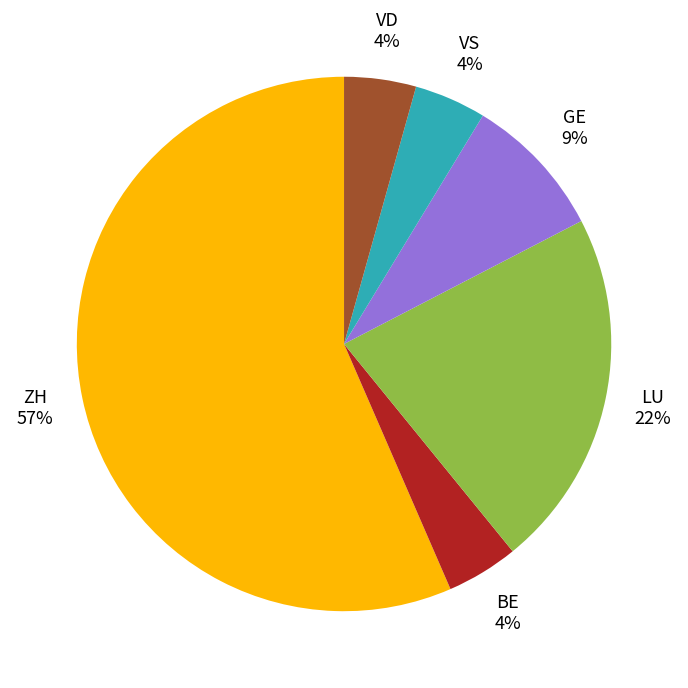

To the nearest percent, what is the average slice percentage?

17%